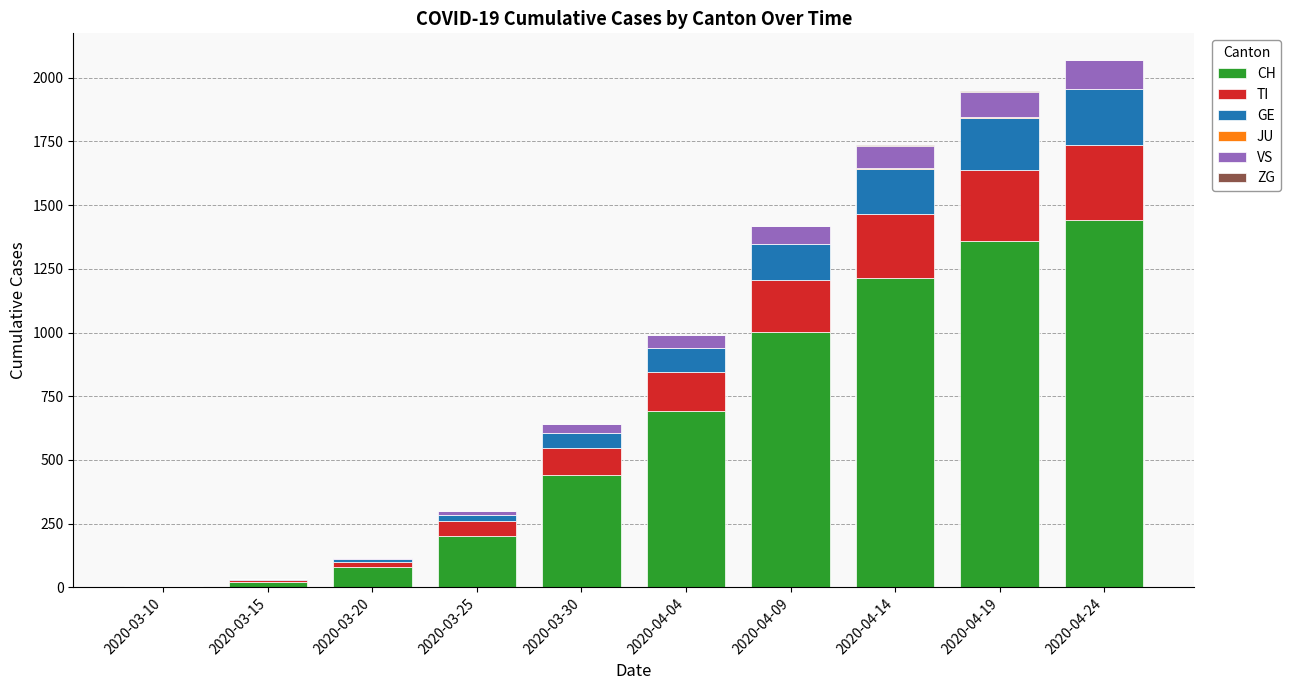

At which label is CH closest to 722?

2020-04-04